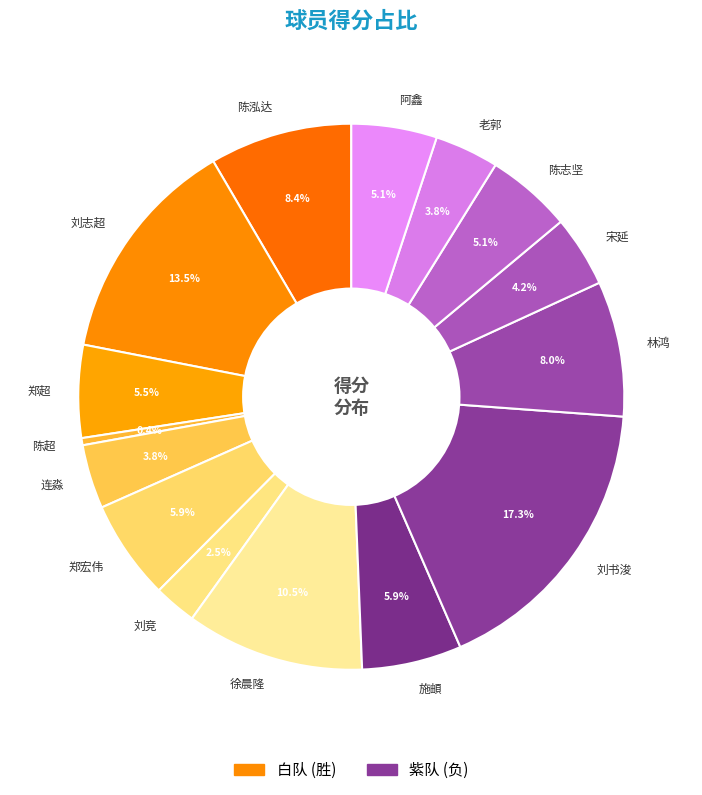

Which category has the biggest portion of the pie?

刘书浚